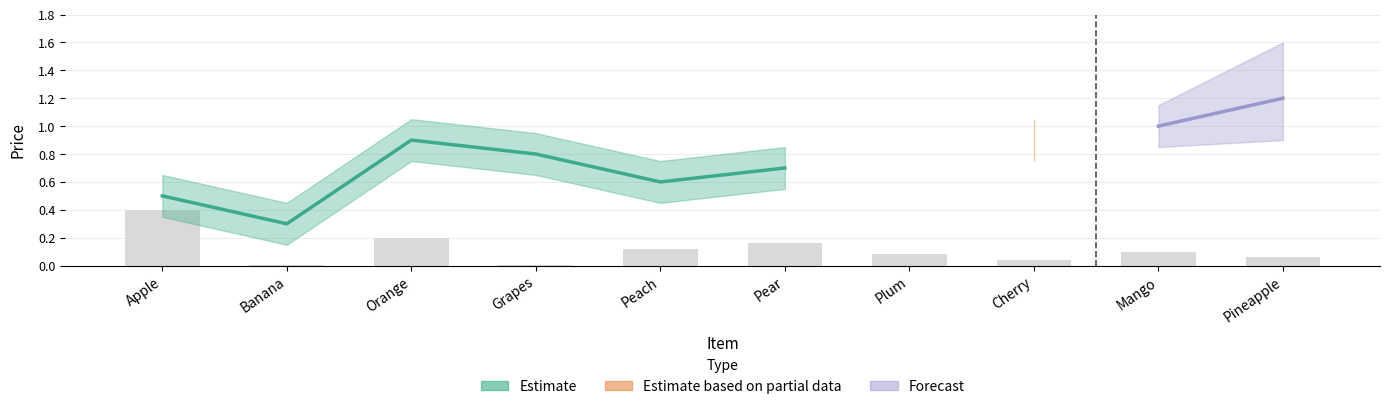

Does the chart contain any negative values?

No